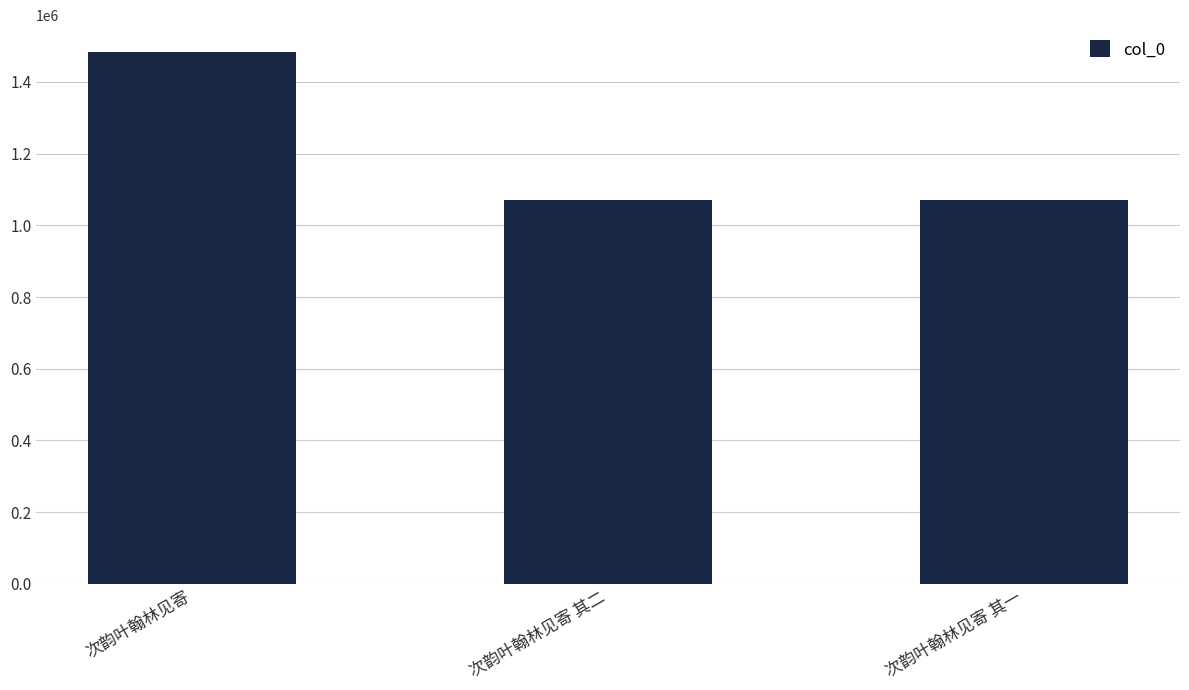

Which label corresponds to the largest value in the chart?

次韵叶翰林见寄